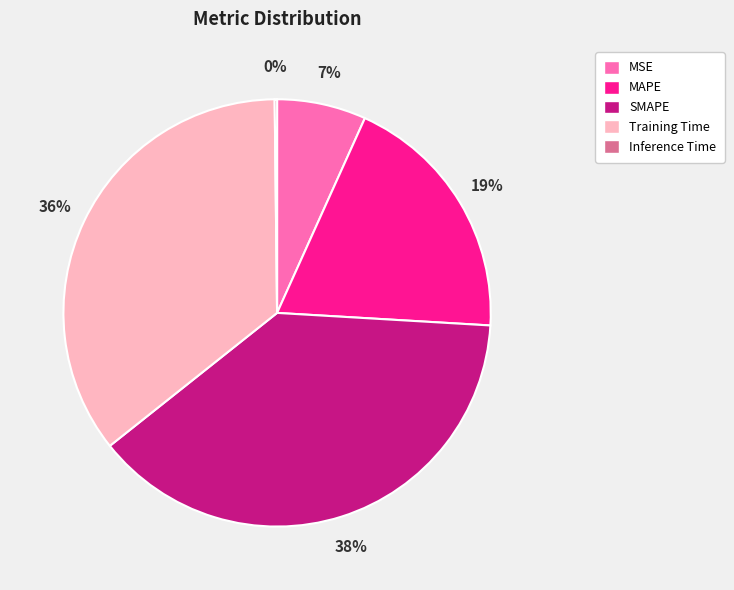

Is it true that Training Time is 36% of the pie?

True